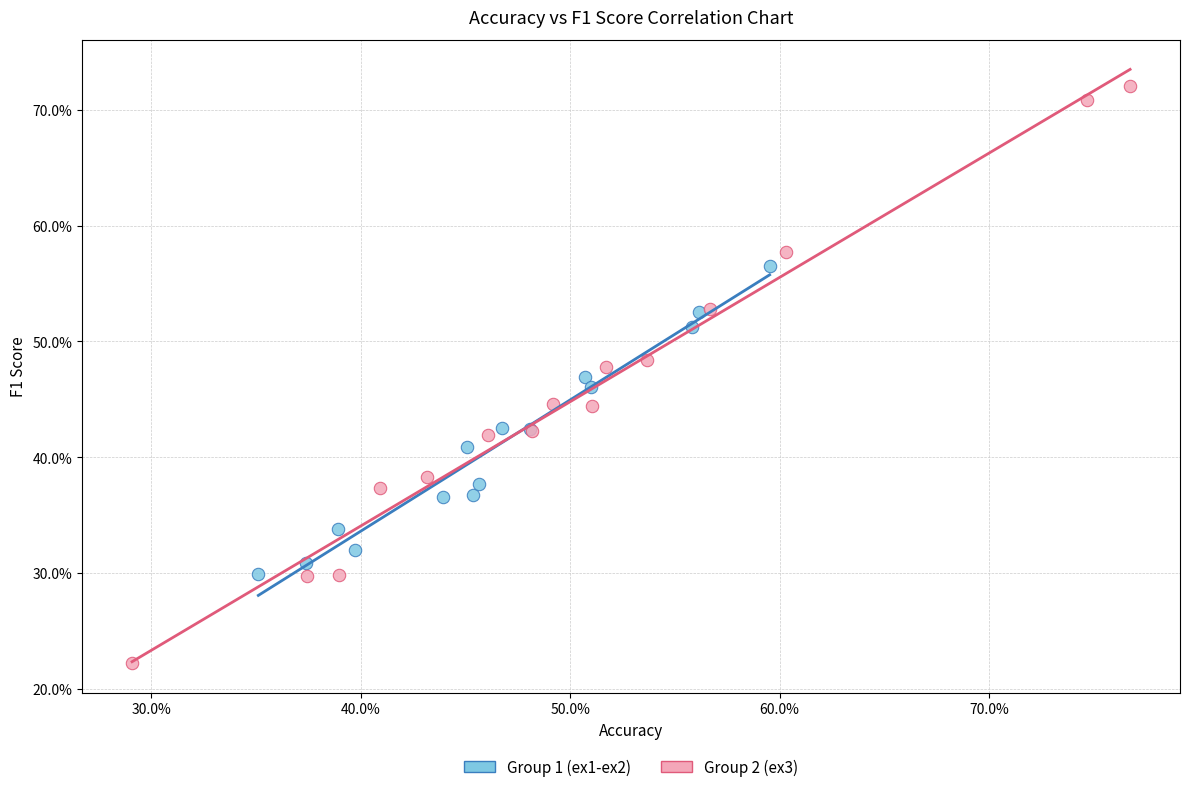

Which series has the largest Y range (max minus min)?

Group 2 (ex3)